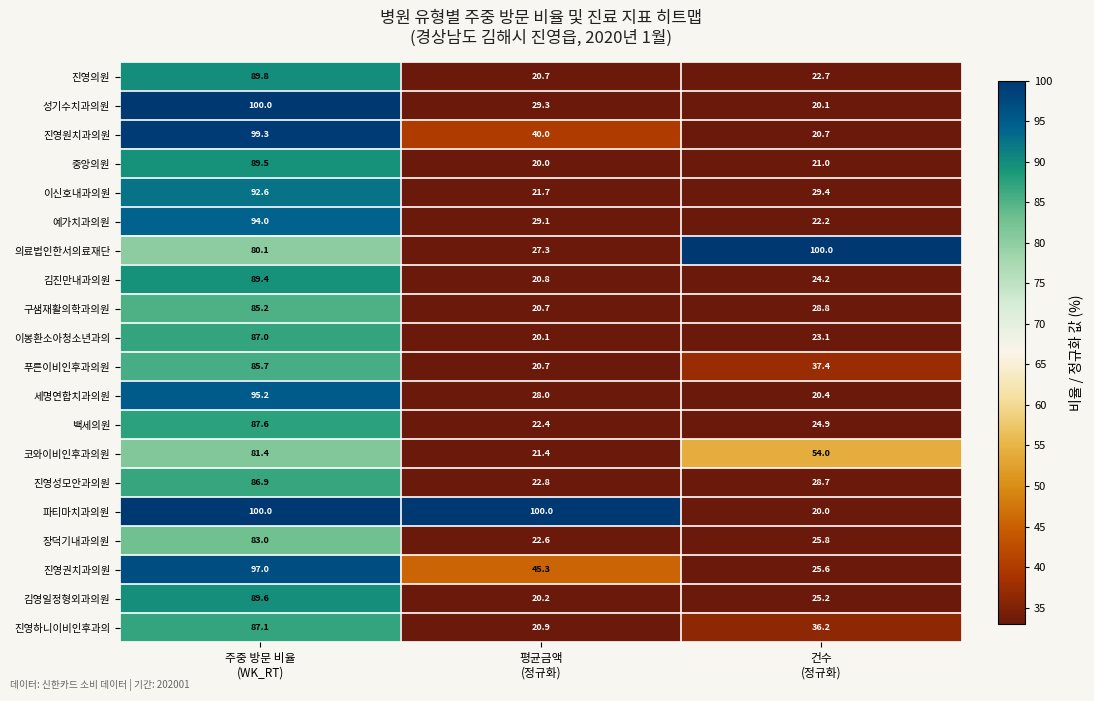

What is the greatest value displayed?

100.0